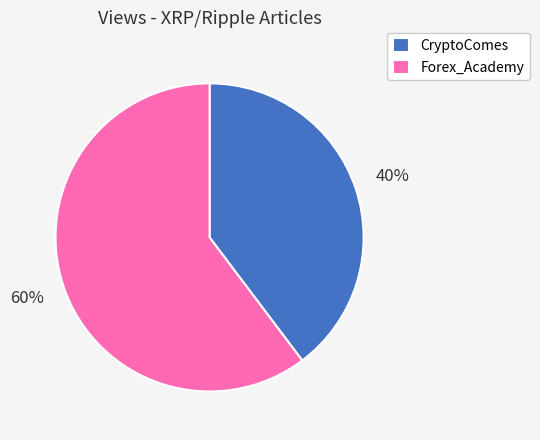

Count the number of slices in the pie.

2